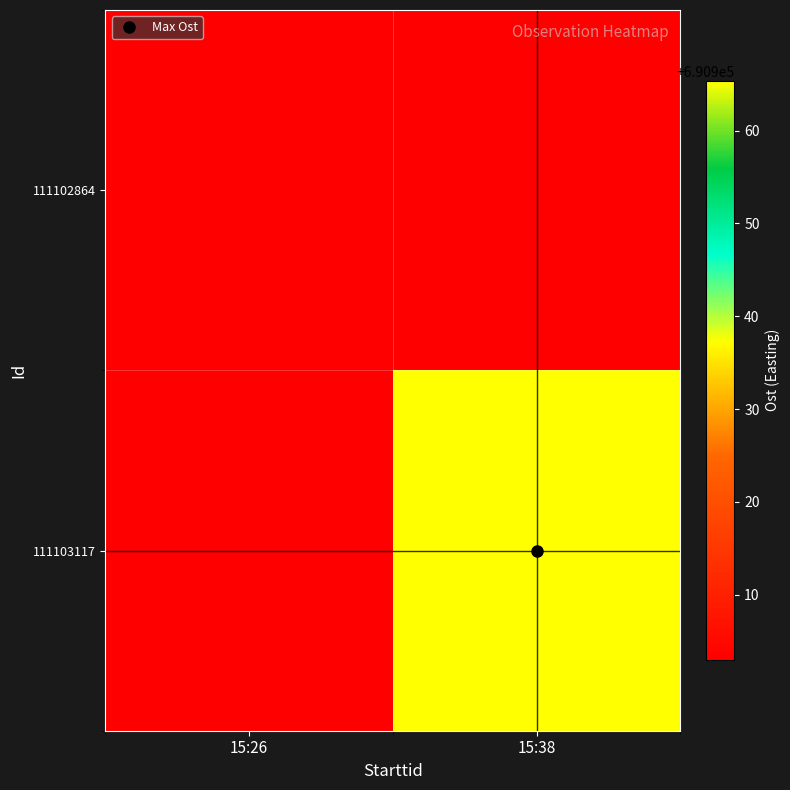

Reading right to left, extract all data points from this chart.

111102864: 15:38=690903.0	15:26=690903.0
111103117: 15:38=690965.4	15:26=690903.0